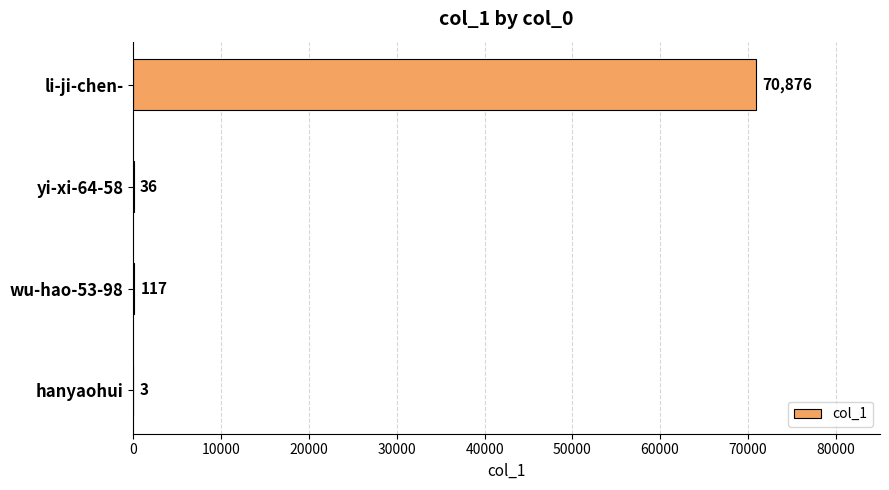

Count the number of data series in this chart.

1